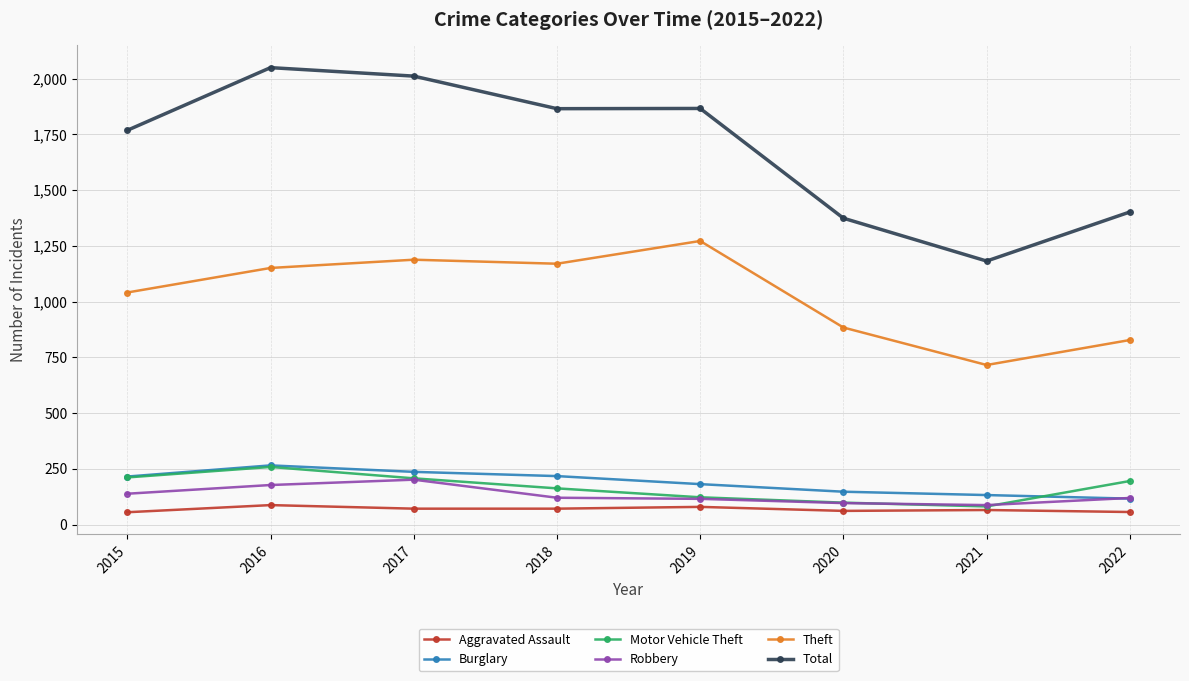

What is the difference between the highest and lowest values at 2016?

1961